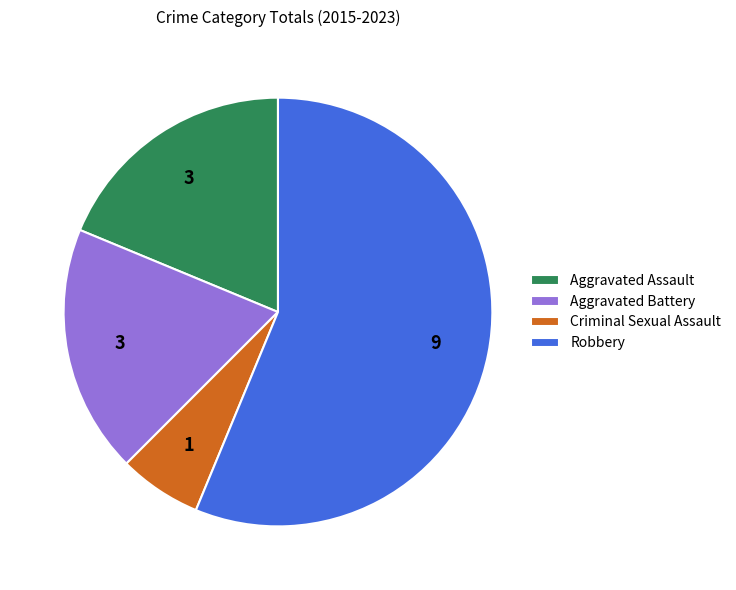

Which category accounts for the majority?

Robbery